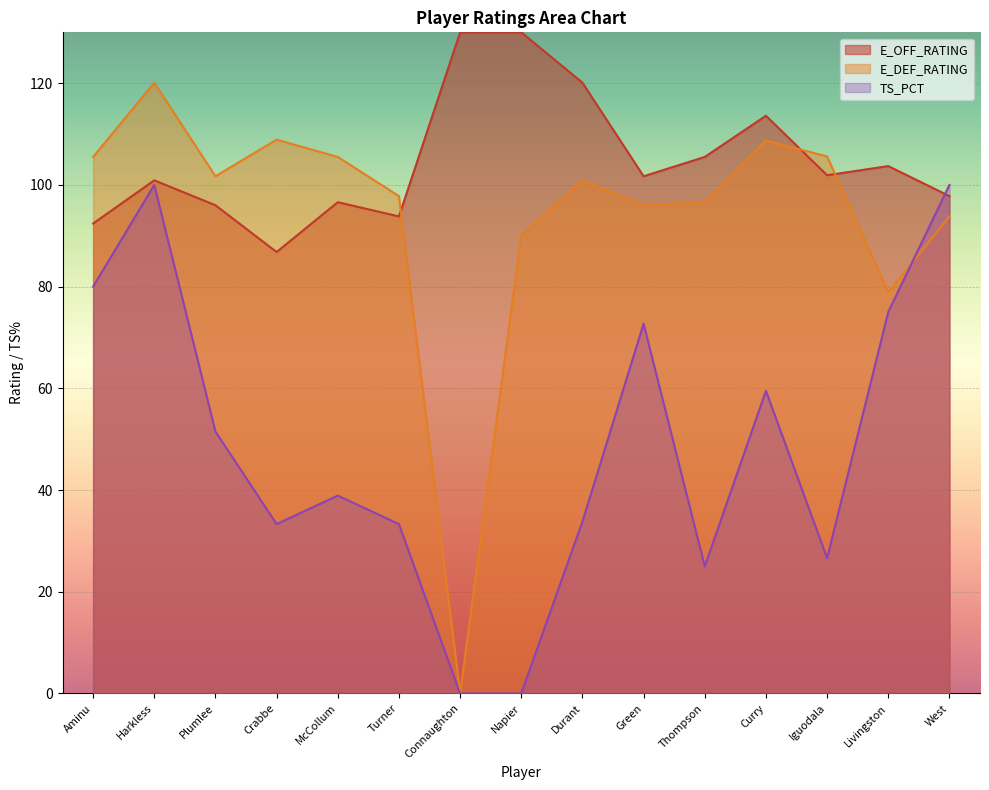

Which has a higher value, Napier or Iguodala?

Iguodala